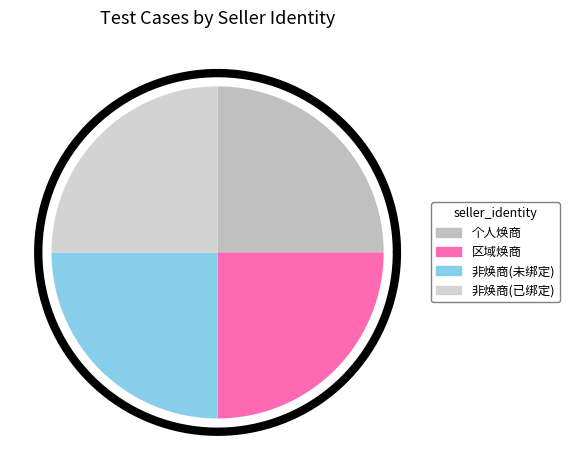

Is 区域焕商 the majority of the pie?

No